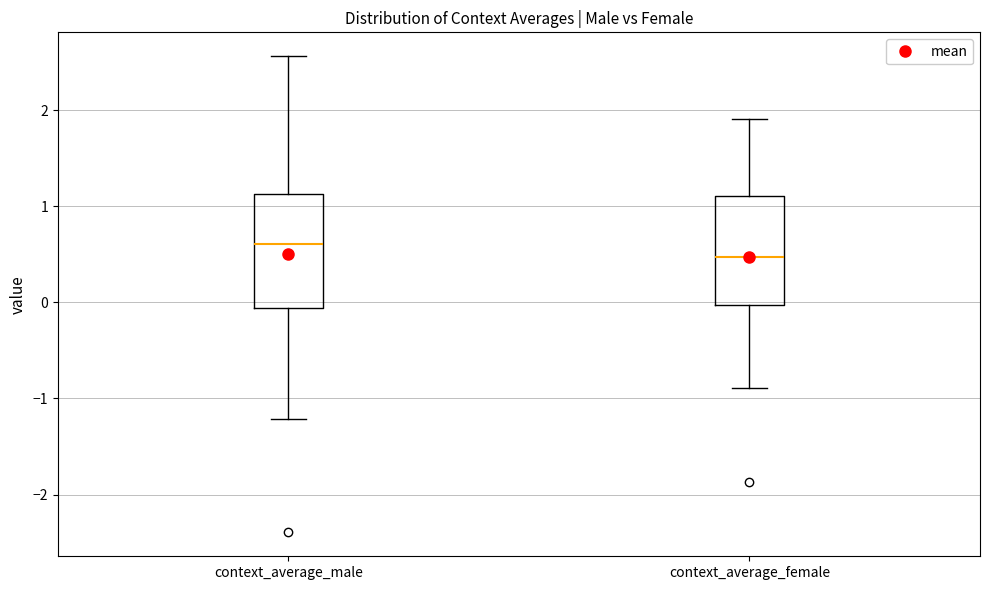

Which box's median line is the highest?

context_average_male